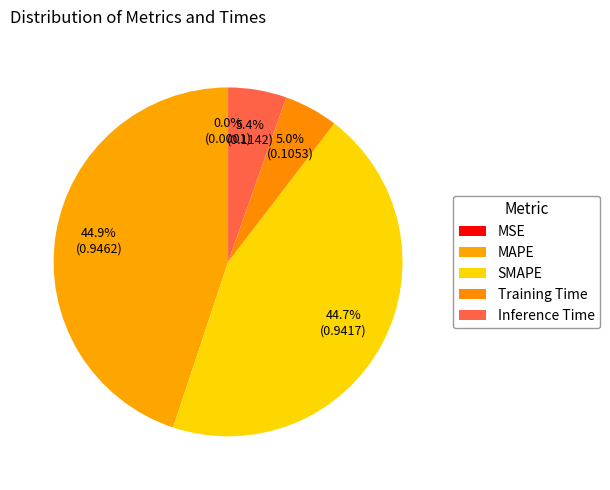

Which slice is the largest?

MAPE